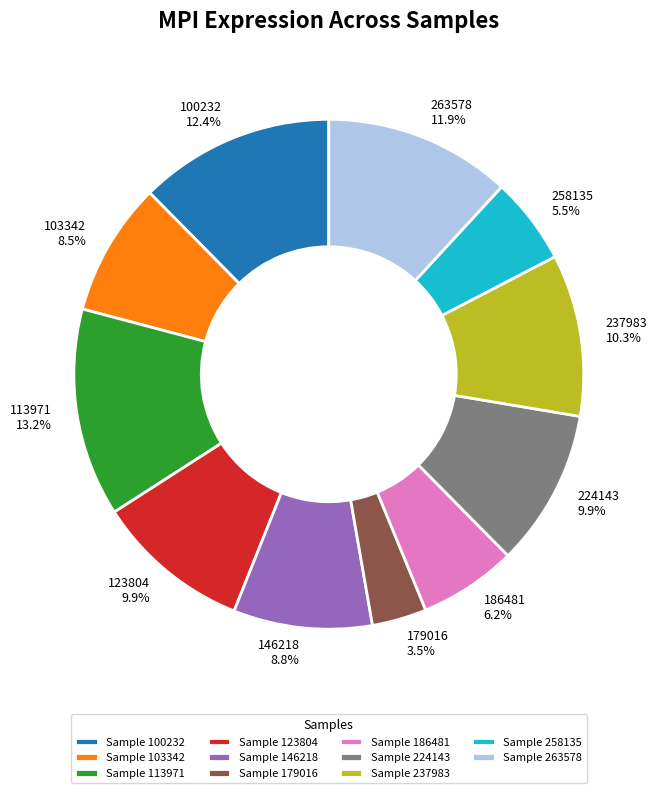

Is the sum of 146218 and 100232 greater than half?

No